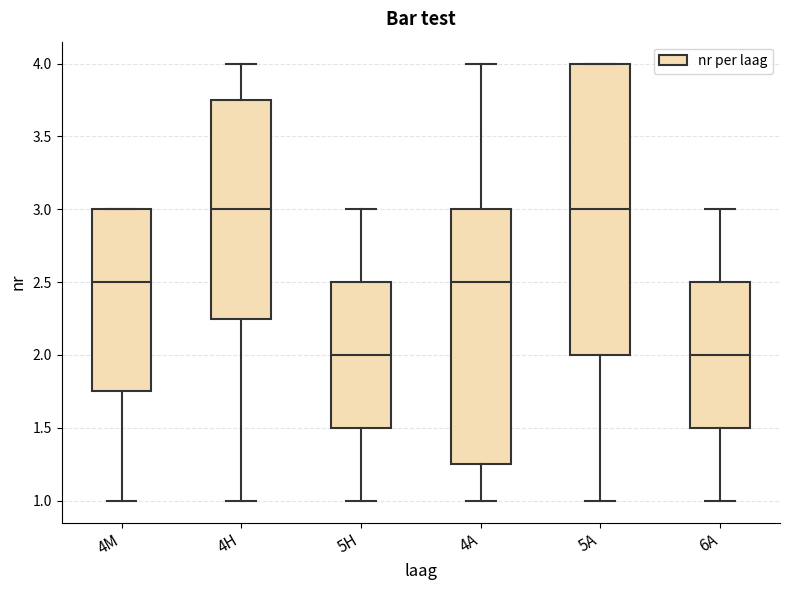

Where is the upper edge of the box for 5A on the y-axis? The values are not printed on the chart, so give them approximately, as read against the axis.

4.00